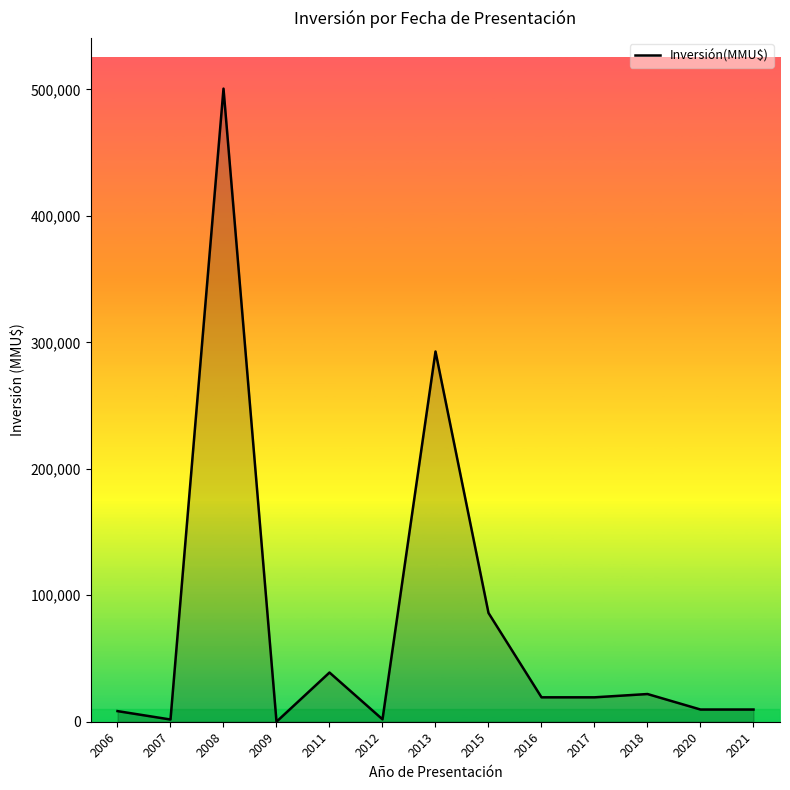

True or false: there are more than 0 points higher than both neighbors.

True